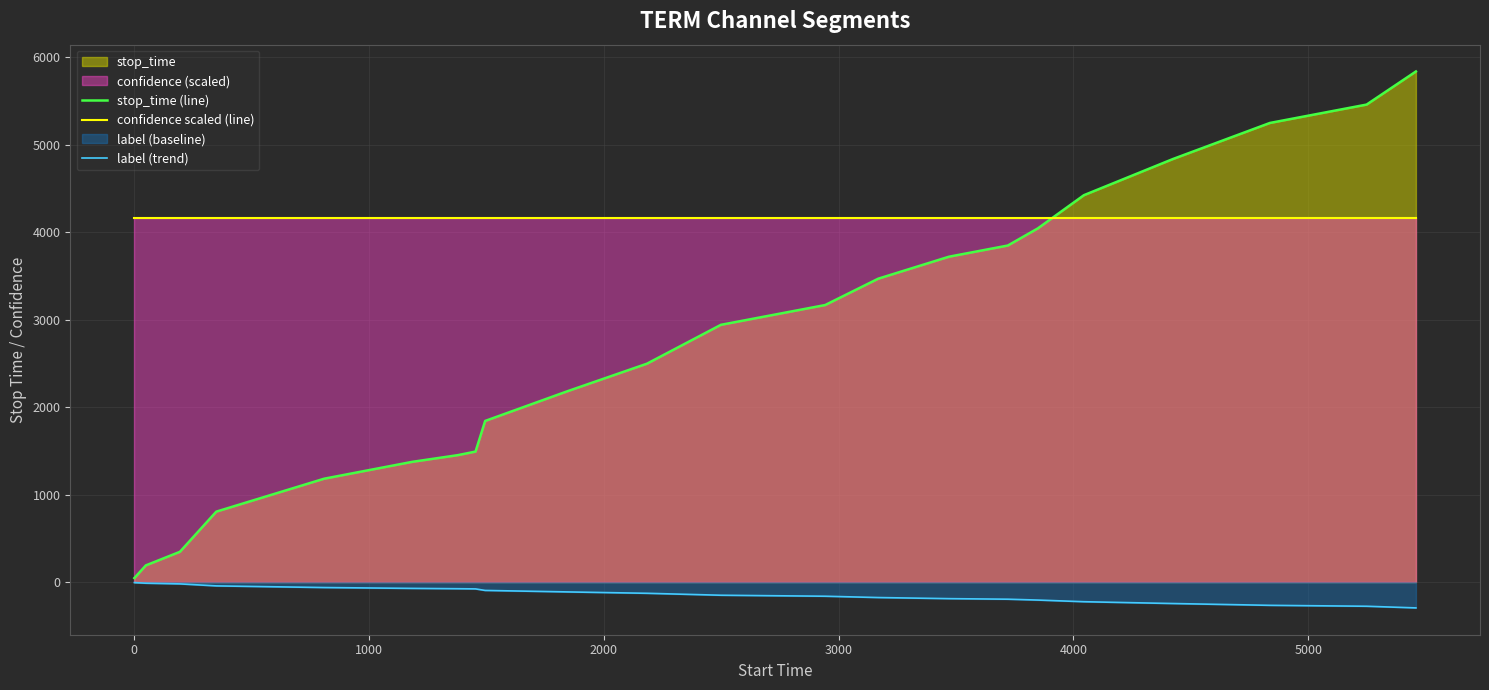

True or false: label (trend) and confidence scaled (line) cross at least once.

False